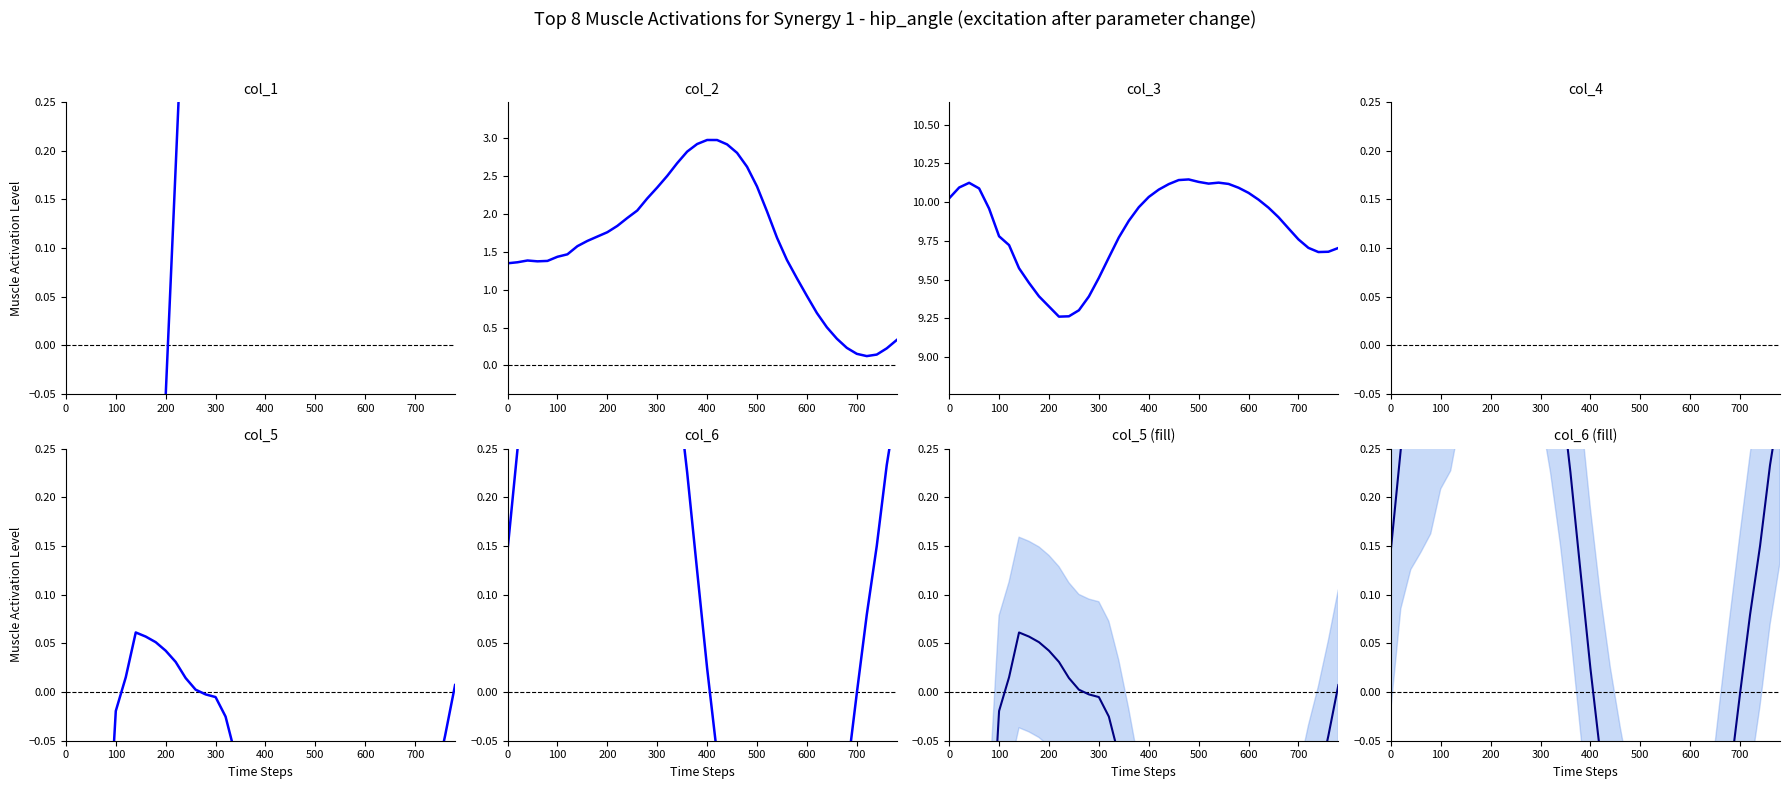

How many data points in col_2 are above 1?

30